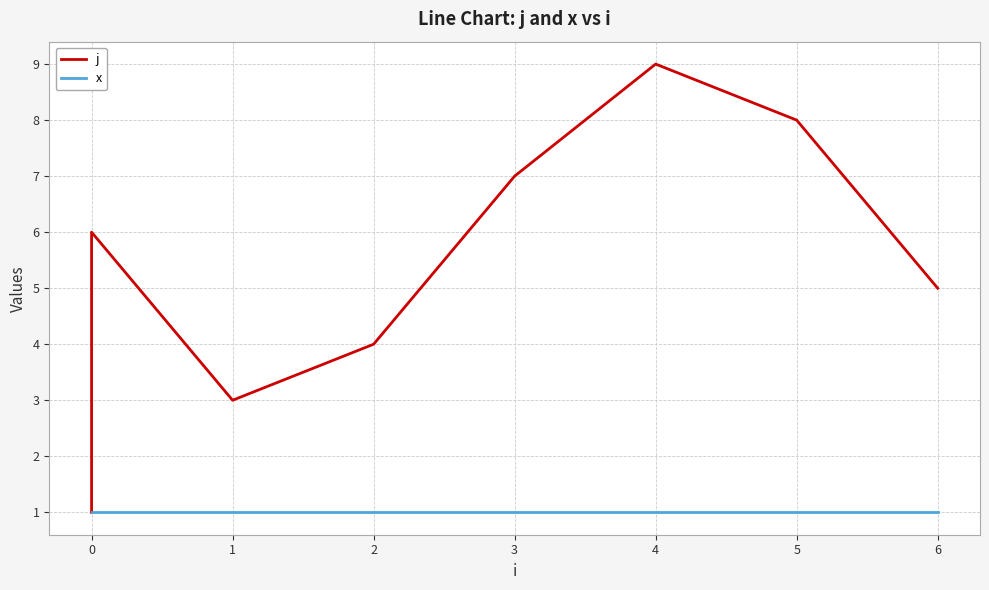

List the series in order of their peak value, lowest first.

x, j